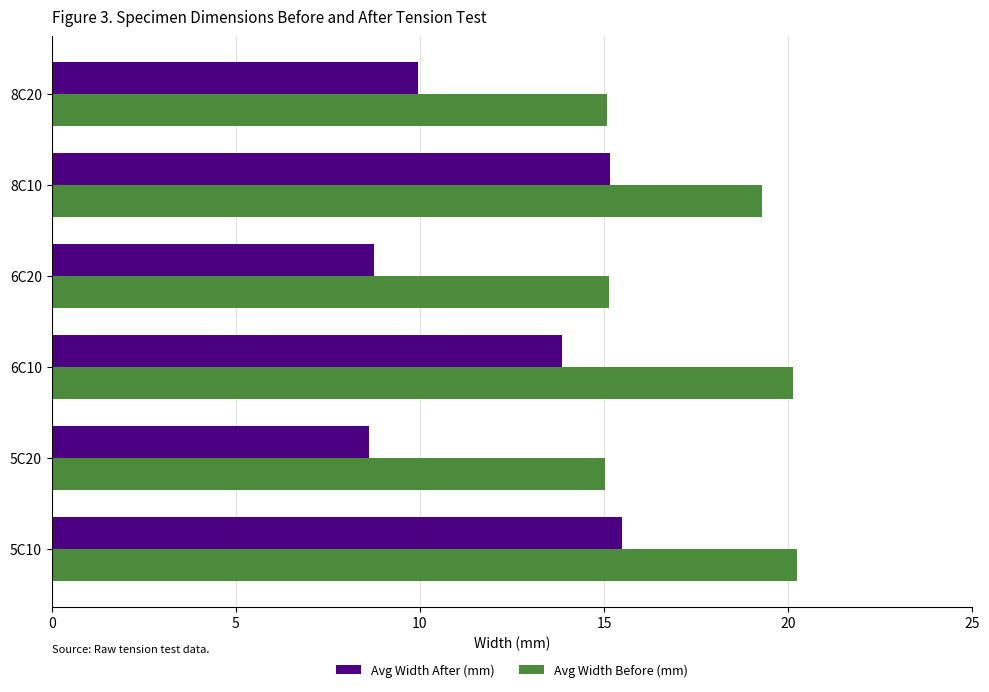

List the series in order of their peak value, lowest first.

Avg Width After (mm), Avg Width Before (mm)